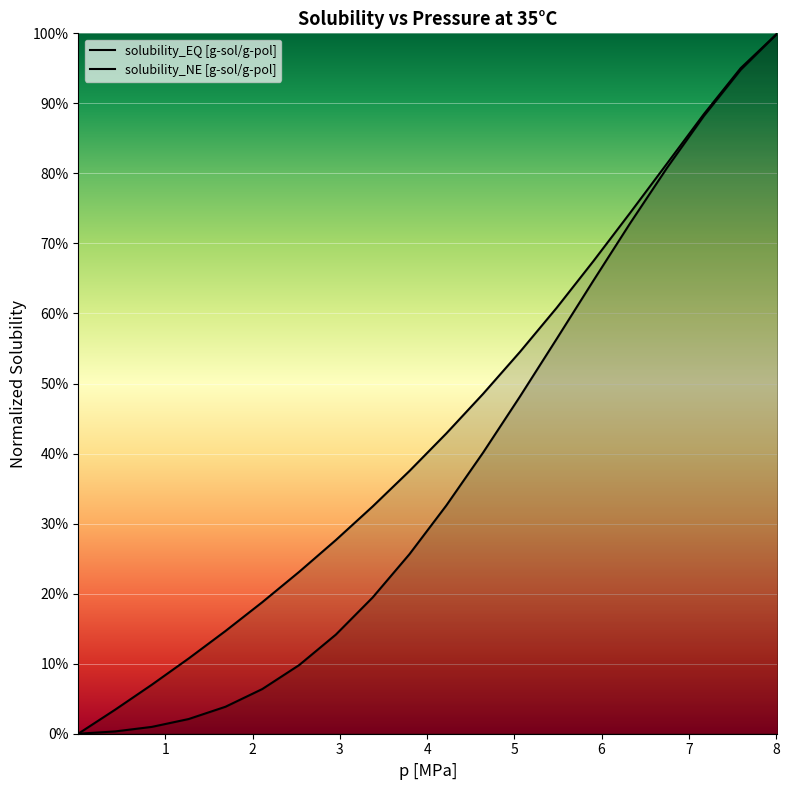

What is the value of the solubility_EQ [g-sol/g-pol] point at the 4th from the left?

0.1